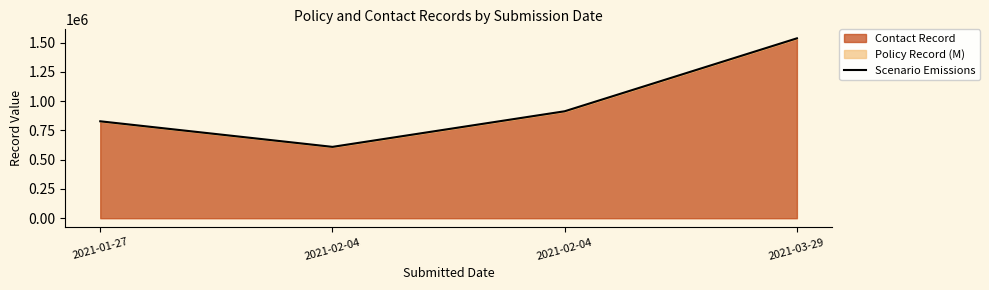

What is the value of the 4th point from the left?

1535873.7